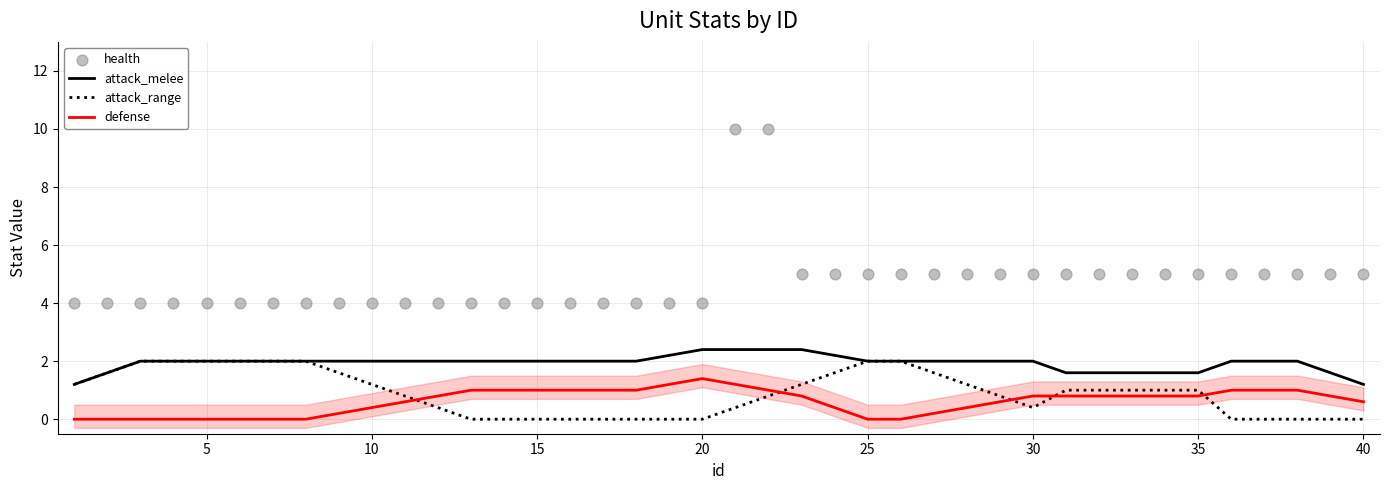

Is it true that attack_melee equals 2.1 at 40?

False